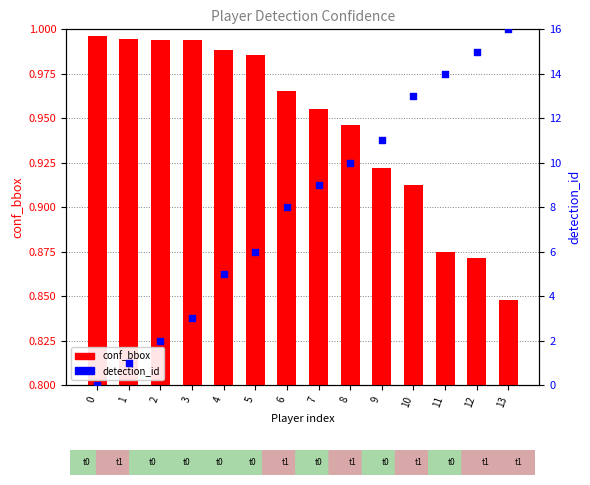

At which category is the sum across all series the highest?

13